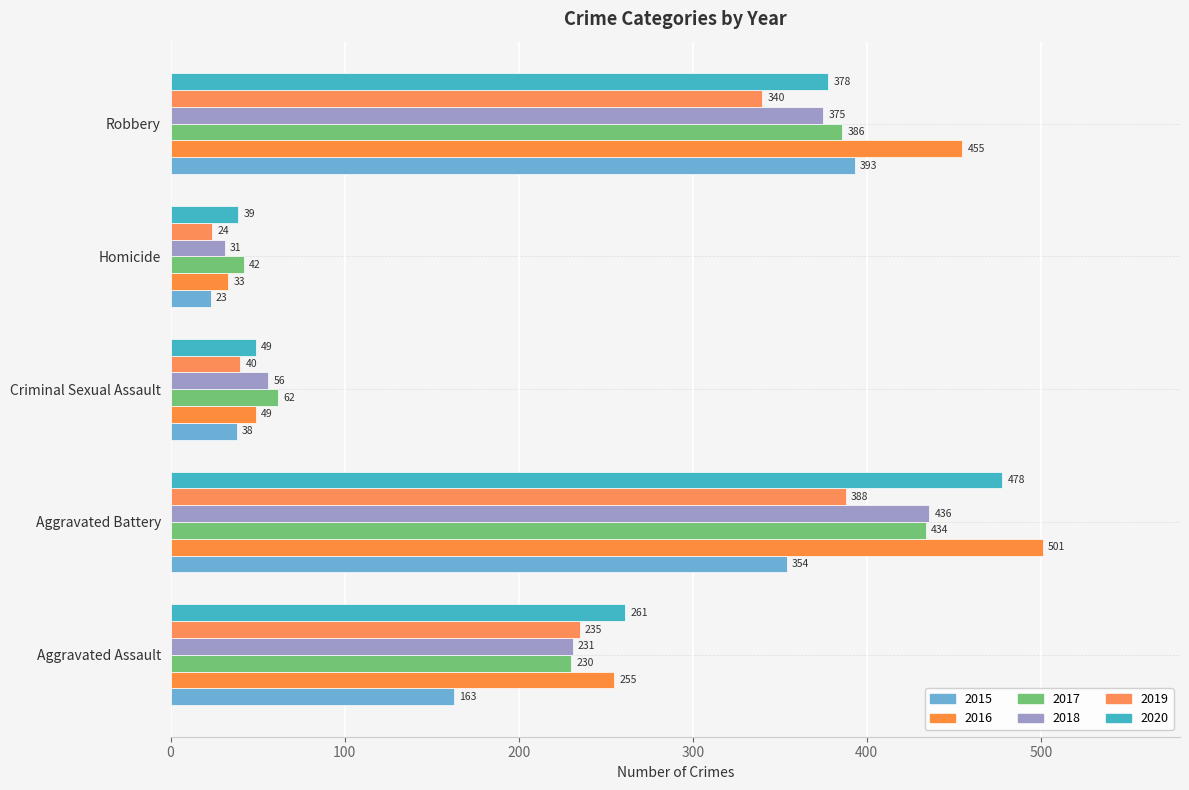

At which category is the sum across all series the highest?

Aggravated Battery